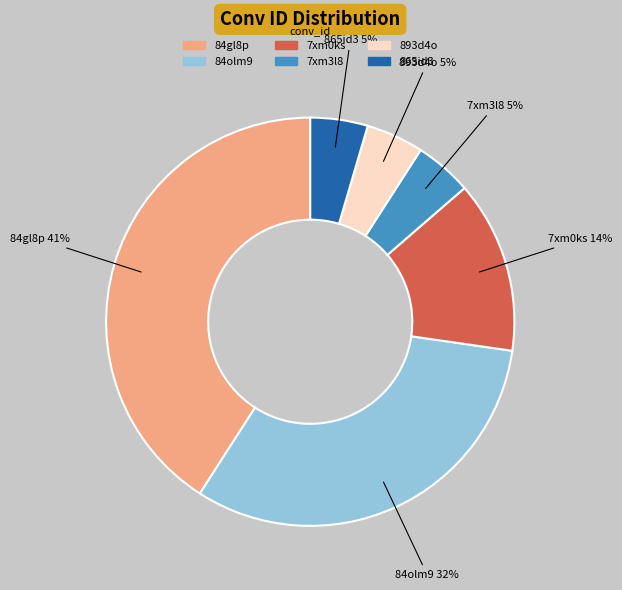

Is there any slice that represents more than half of the pie?

No